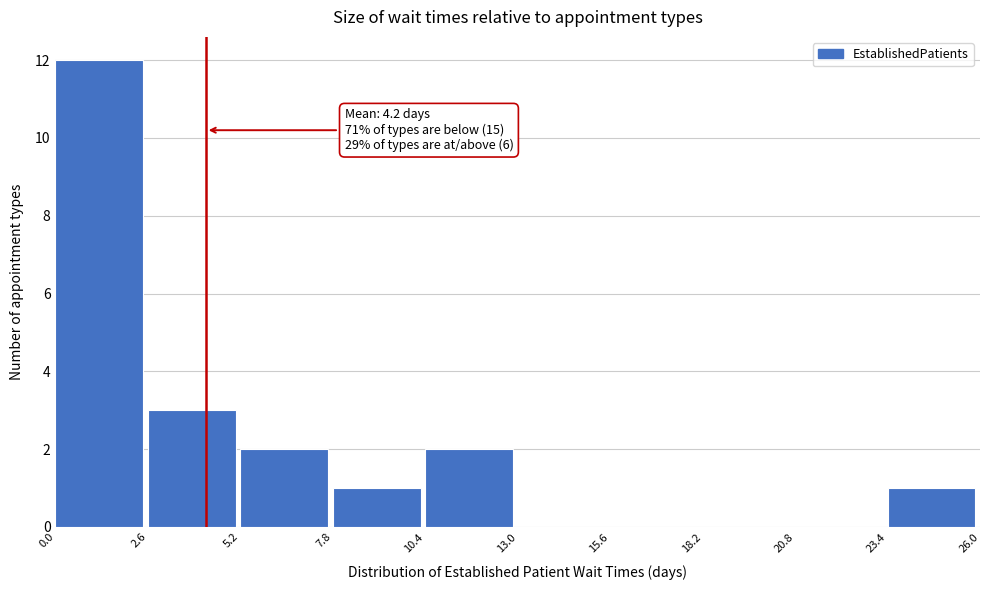

Over which range of the x-axis is the bar tallest?

0.0 to 2.6